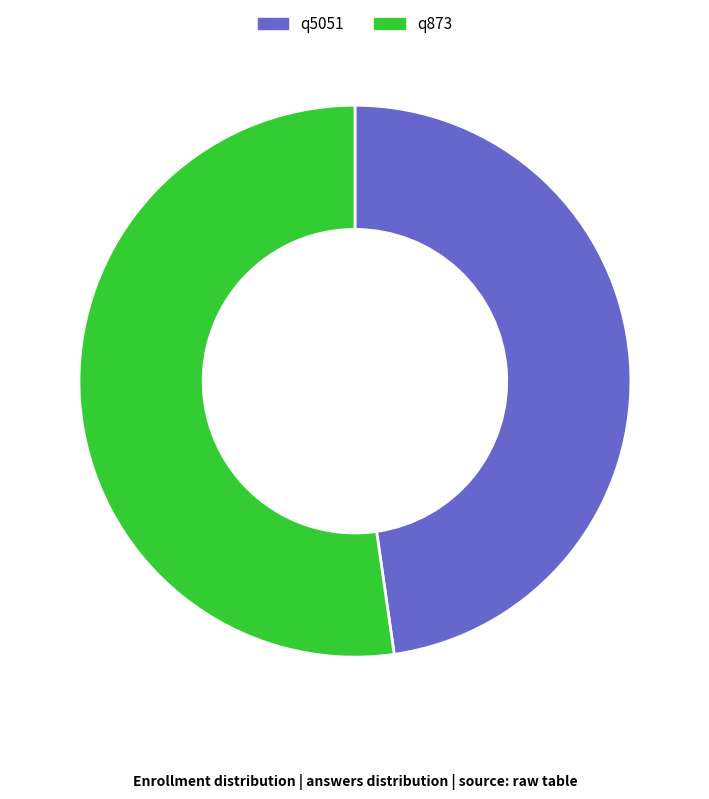

Which slice is the largest?

q873